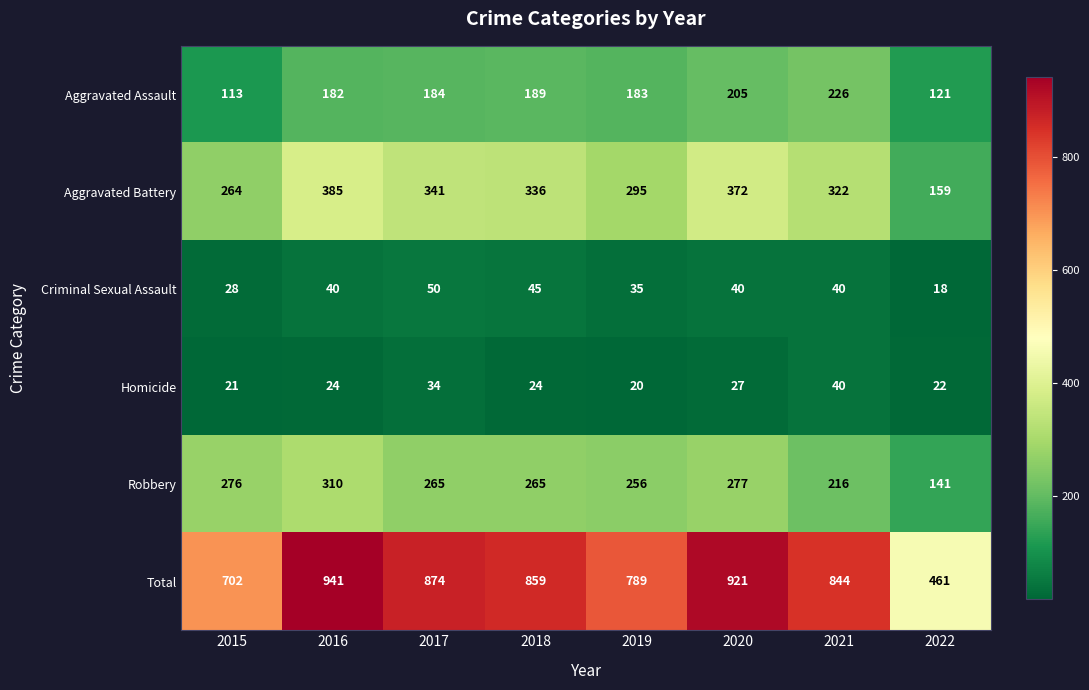

At which category is the sum across all series the highest?

2016